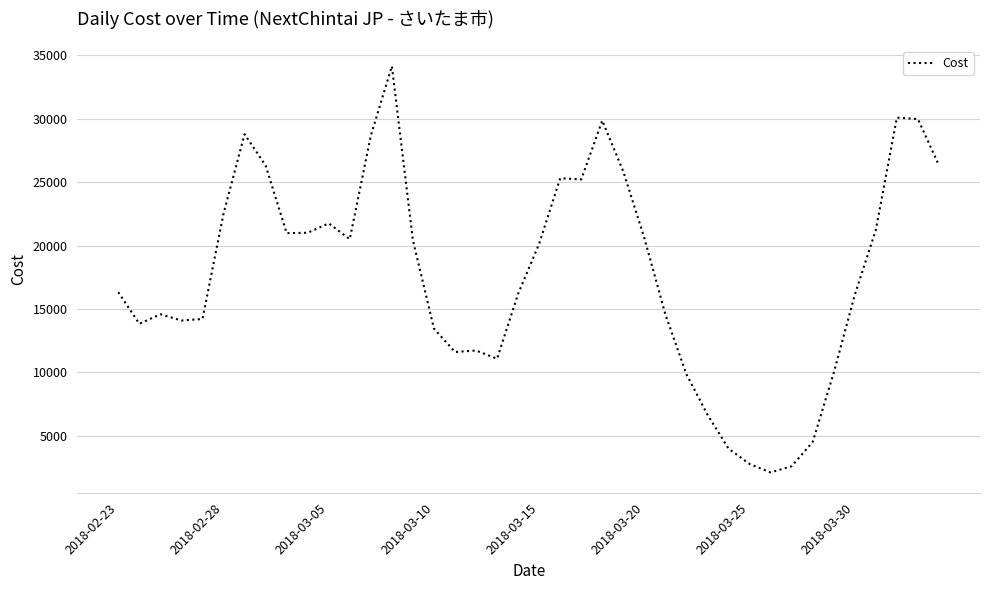

What is the maximum value shown in the chart?

34127.0